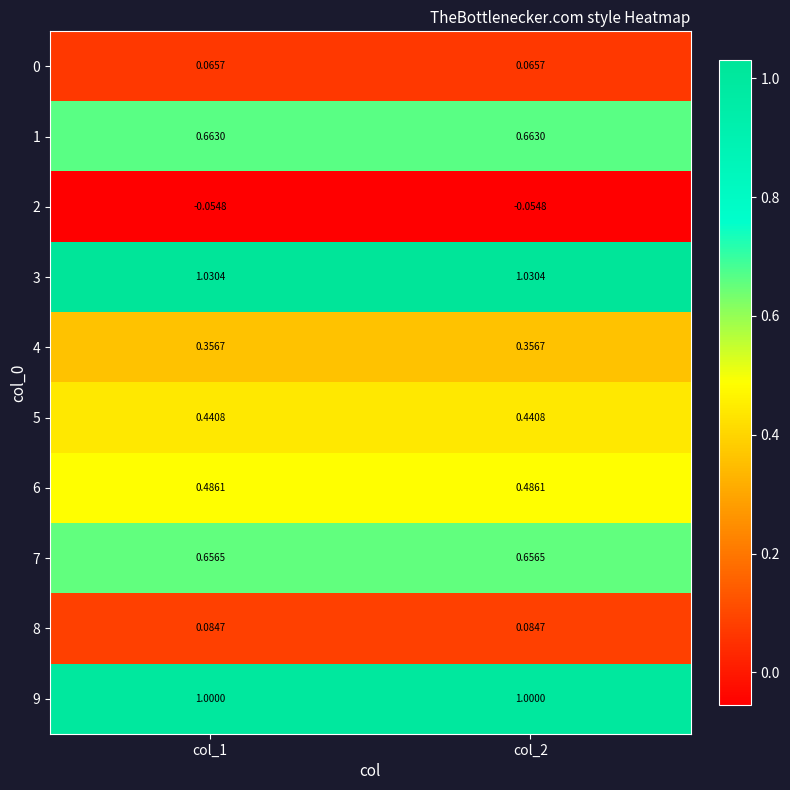

What is the maximum value shown in the chart?

1.0